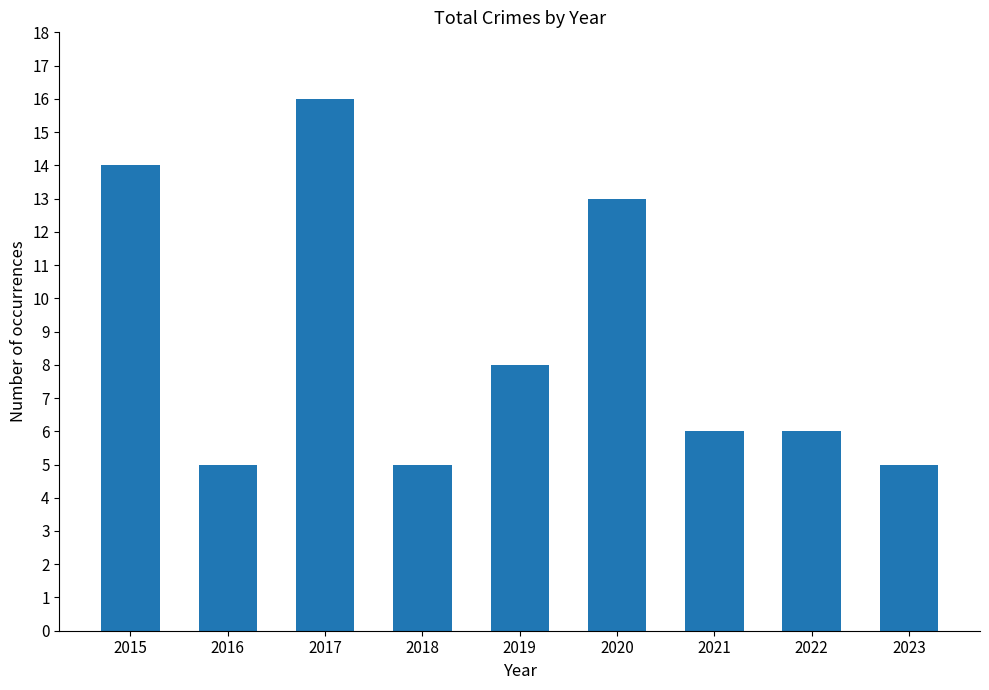

What is the value of the 8th bar from the left?

6